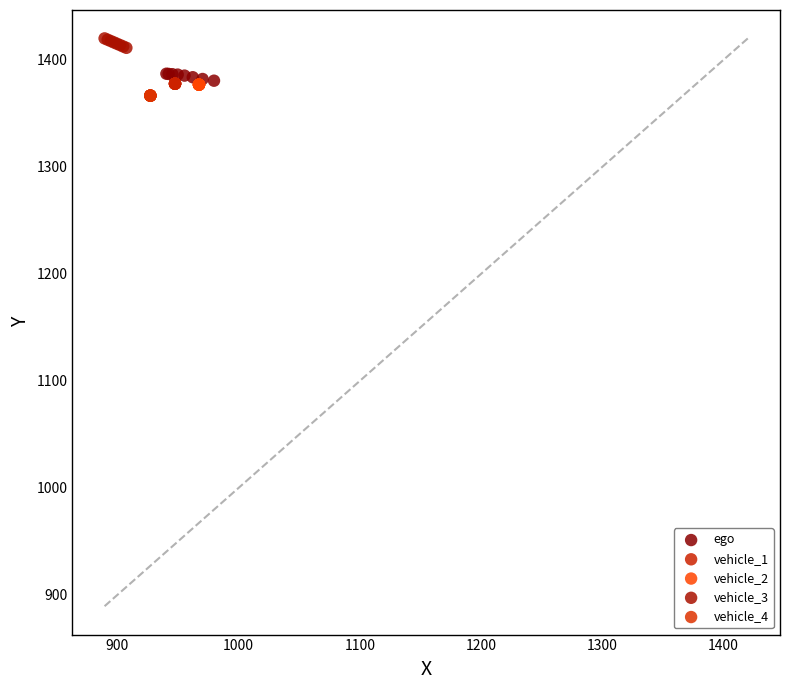

Which series reaches the maximum Y coordinate?

vehicle_3